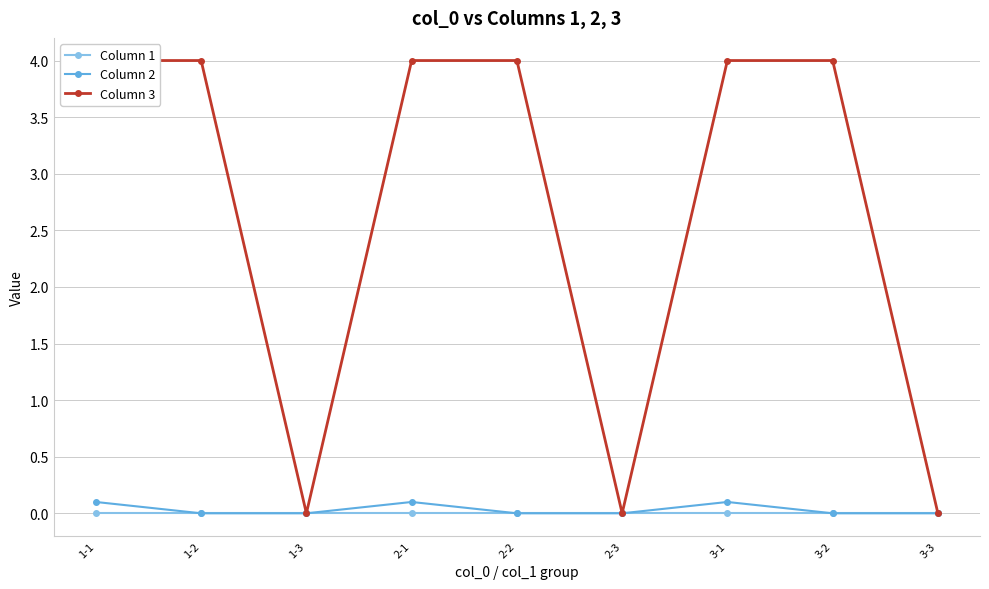

Which category has the highest value in the Column 1 series?

1-1